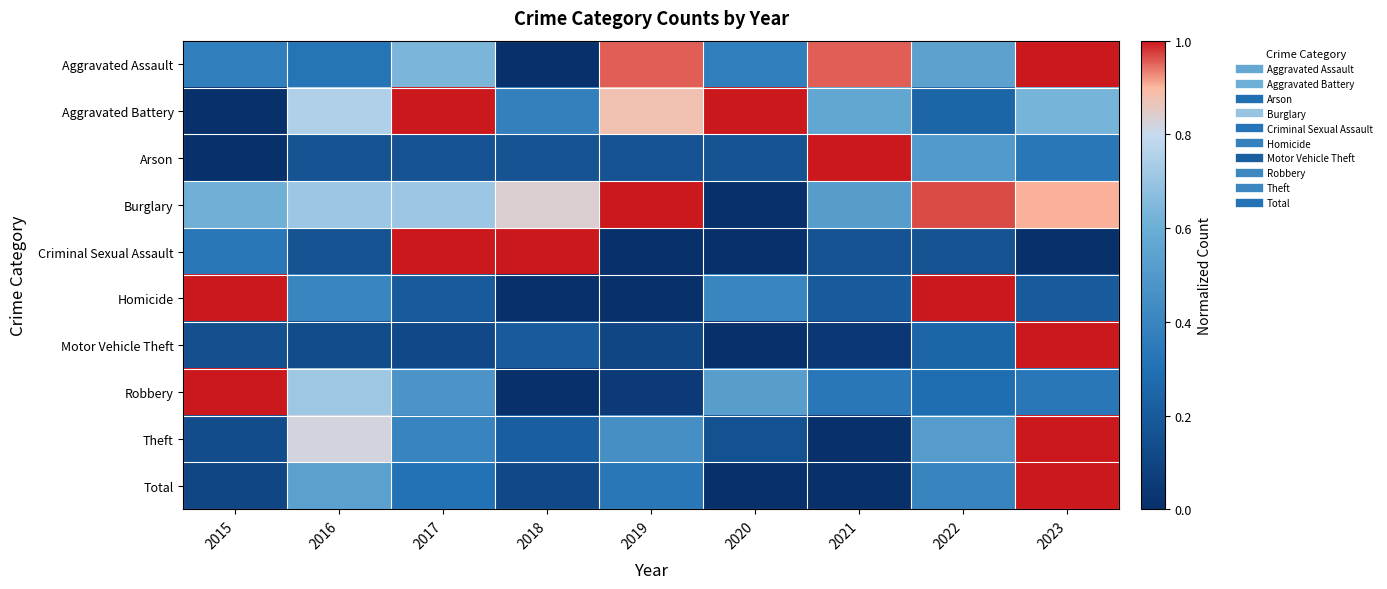

List the series in order of their peak value, highest first.

Aggravated Assault, Aggravated Battery, Arson, Burglary, Criminal Sexual Assault, Homicide, Motor Vehicle Theft, Robbery, Theft, Total